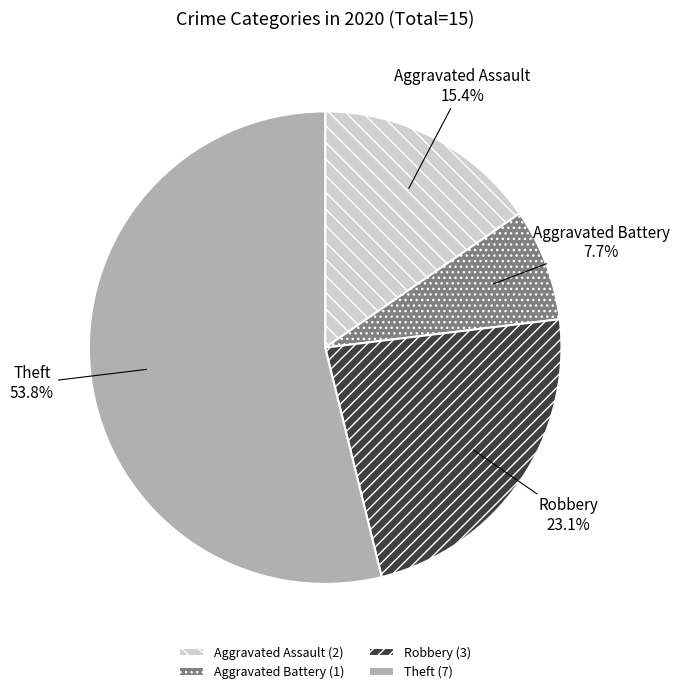

How many segments does this pie chart have?

4